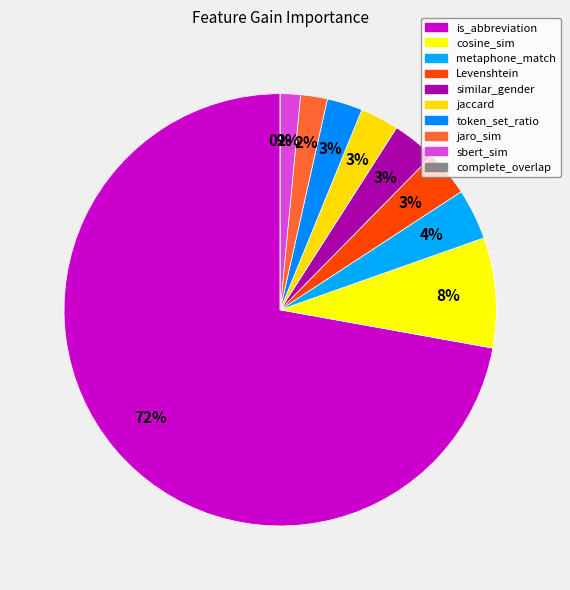

Combined, what portion of the pie is cosine_sim and complete_overlap?

8.2%